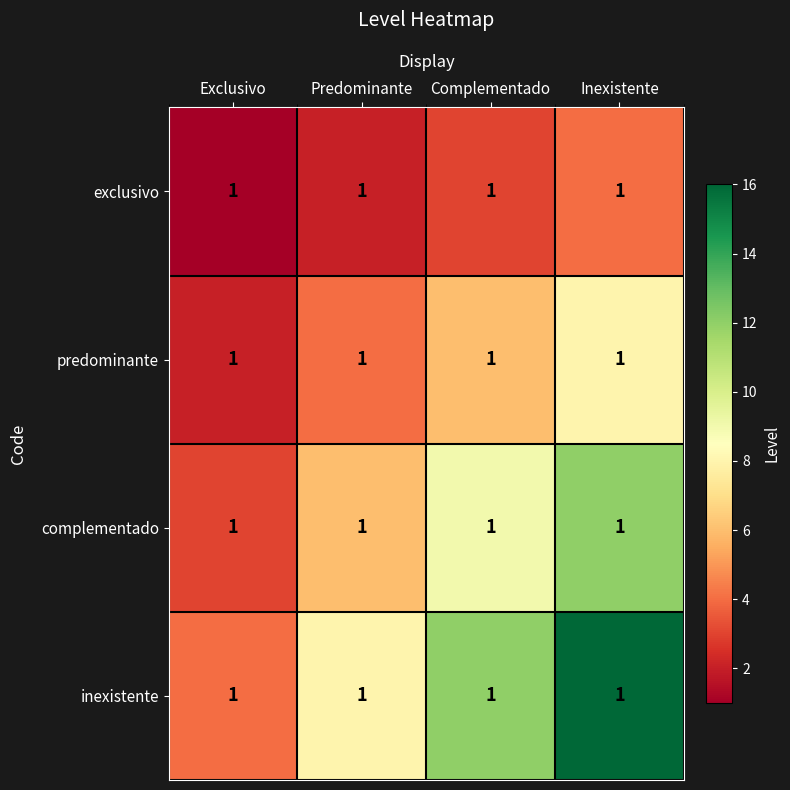

The value of inexistente at Inexistente is 16. True or false?

True